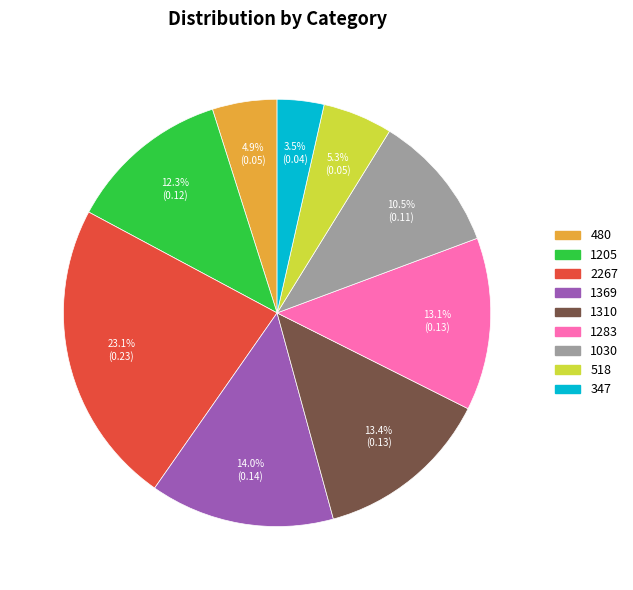

What percentage is NOT represented by 1030?

89.5%